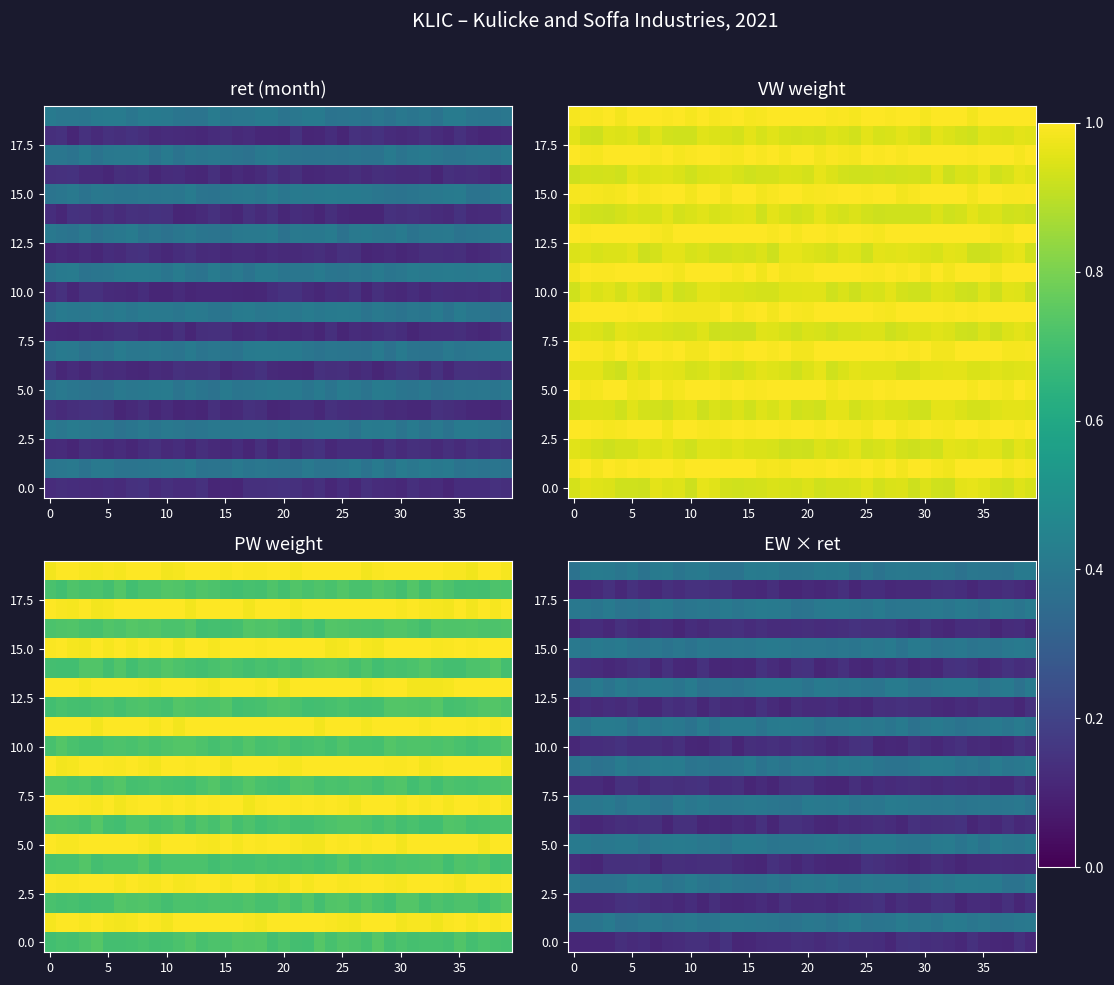

Reading left to right, extract all data points from this chart.

row_0: 0.1	0.1	0.1	0.1	0.1	0.1	0.1	0.1	0.1	0.1	0.1	0.1	0.1	0.1	0.1	0.1	0.1	0.1	0.1	0.1	0.1	0.1	0.1	0.1	0.1	0.1	0.1	0.1	0.1	0.1	0.1	0.1	0.1	0.1	0.1	0.1	0.1	0.1	0.1	0.1
row_1: 0.4	0.4	0.4	0.4	0.4	0.4	0.4	0.4	0.4	0.4	0.4	0.4	0.4	0.4	0.4	0.4	0.4	0.4	0.4	0.4	0.4	0.4	0.4	0.4	0.4	0.4	0.4	0.4	0.4	0.4	0.4	0.4	0.4	0.4	0.4	0.4	0.4	0.4	0.4	0.4
row_2: 0.1	0.1	0.1	0.1	0.1	0.1	0.1	0.1	0.1	0.1	0.1	0.1	0.1	0.1	0.1	0.1	0.1	0.1	0.1	0.1	0.1	0.1	0.1	0.1	0.1	0.1	0.1	0.1	0.1	0.1	0.1	0.1	0.1	0.1	0.1	0.1	0.1	0.1	0.1	0.1
row_3: 0.4	0.4	0.4	0.4	0.4	0.4	0.4	0.4	0.4	0.4	0.4	0.4	0.4	0.4	0.4	0.4	0.4	0.4	0.4	0.4	0.4	0.4	0.4	0.4	0.4	0.4	0.4	0.4	0.4	0.4	0.4	0.4	0.4	0.4	0.4	0.4	0.4	0.4	0.4	0.4
row_4: 0.1	0.1	0.1	0.1	0.1	0.1	0.1	0.1	0.1	0.1	0.1	0.1	0.1	0.1	0.1	0.1	0.1	0.1	0.1	0.1	0.1	0.1	0.1	0.1	0.1	0.1	0.1	0.1	0.1	0.1	0.1	0.1	0.1	0.1	0.1	0.1	0.1	0.1	0.1	0.1
row_5: 0.4	0.4	0.4	0.4	0.4	0.4	0.4	0.4	0.4	0.4	0.4	0.4	0.4	0.4	0.4	0.4	0.4	0.4	0.4	0.4	0.4	0.4	0.4	0.4	0.4	0.4	0.4	0.4	0.4	0.4	0.4	0.4	0.4	0.4	0.4	0.4	0.4	0.4	0.4	0.4
row_6: 0.1	0.1	0.1	0.1	0.1	0.1	0.1	0.1	0.1	0.1	0.1	0.1	0.1	0.1	0.1	0.1	0.1	0.1	0.1	0.1	0.1	0.1	0.1	0.1	0.1	0.1	0.1	0.1	0.1	0.1	0.1	0.1	0.1	0.1	0.1	0.1	0.1	0.1	0.1	0.1
row_7: 0.4	0.4	0.4	0.4	0.4	0.4	0.4	0.4	0.4	0.4	0.4	0.4	0.4	0.4	0.4	0.4	0.4	0.4	0.4	0.4	0.4	0.4	0.4	0.4	0.4	0.4	0.4	0.4	0.4	0.4	0.4	0.4	0.4	0.4	0.4	0.4	0.4	0.4	0.4	0.4
row_8: 0.1	0.1	0.1	0.1	0.1	0.1	0.1	0.1	0.1	0.1	0.1	0.1	0.1	0.1	0.1	0.1	0.1	0.1	0.1	0.1	0.1	0.1	0.1	0.1	0.1	0.1	0.1	0.1	0.1	0.1	0.1	0.1	0.1	0.1	0.1	0.1	0.1	0.1	0.1	0.1
row_9: 0.4	0.4	0.4	0.4	0.4	0.4	0.4	0.4	0.4	0.4	0.4	0.4	0.4	0.4	0.4	0.4	0.4	0.4	0.4	0.4	0.4	0.4	0.4	0.4	0.4	0.4	0.4	0.4	0.4	0.4	0.4	0.4	0.4	0.4	0.4	0.4	0.4	0.4	0.4	0.4
row_10: 0.1	0.1	0.1	0.1	0.1	0.1	0.1	0.1	0.1	0.1	0.1	0.1	0.1	0.1	0.1	0.1	0.1	0.1	0.1	0.1	0.1	0.1	0.1	0.1	0.1	0.1	0.1	0.1	0.1	0.1	0.1	0.1	0.1	0.1	0.1	0.1	0.1	0.1	0.1	0.1
row_11: 0.4	0.4	0.4	0.4	0.4	0.4	0.4	0.4	0.4	0.4	0.4	0.4	0.4	0.4	0.4	0.4	0.4	0.4	0.4	0.4	0.4	0.4	0.4	0.4	0.4	0.4	0.4	0.4	0.4	0.4	0.4	0.4	0.4	0.4	0.4	0.4	0.4	0.4	0.4	0.4
row_12: 0.1	0.1	0.1	0.1	0.1	0.1	0.1	0.1	0.1	0.1	0.1	0.1	0.1	0.1	0.1	0.1	0.1	0.1	0.1	0.1	0.1	0.1	0.1	0.1	0.1	0.1	0.1	0.1	0.1	0.1	0.1	0.1	0.1	0.1	0.1	0.1	0.1	0.1	0.1	0.1
row_13: 0.4	0.4	0.4	0.4	0.4	0.4	0.4	0.4	0.4	0.4	0.4	0.4	0.4	0.4	0.4	0.4	0.4	0.4	0.4	0.4	0.4	0.4	0.4	0.4	0.4	0.4	0.4	0.4	0.4	0.4	0.4	0.4	0.4	0.4	0.4	0.4	0.4	0.4	0.4	0.4
row_14: 0.1	0.1	0.1	0.1	0.1	0.1	0.1	0.1	0.1	0.1	0.1	0.1	0.1	0.1	0.1	0.1	0.1	0.1	0.1	0.1	0.1	0.1	0.1	0.1	0.1	0.1	0.1	0.1	0.1	0.1	0.1	0.1	0.1	0.1	0.1	0.1	0.1	0.1	0.1	0.1
row_15: 0.4	0.4	0.4	0.4	0.4	0.4	0.4	0.4	0.4	0.4	0.4	0.4	0.4	0.4	0.4	0.4	0.4	0.4	0.4	0.4	0.4	0.4	0.4	0.4	0.4	0.4	0.4	0.4	0.4	0.4	0.4	0.4	0.4	0.4	0.4	0.4	0.4	0.4	0.4	0.4
row_16: 0.1	0.1	0.1	0.1	0.1	0.1	0.1	0.1	0.1	0.1	0.1	0.1	0.1	0.1	0.1	0.1	0.1	0.1	0.1	0.1	0.1	0.1	0.1	0.1	0.1	0.1	0.1	0.1	0.1	0.1	0.1	0.1	0.1	0.1	0.1	0.1	0.1	0.1	0.1	0.1
row_17: 0.4	0.4	0.4	0.4	0.4	0.4	0.4	0.4	0.4	0.4	0.4	0.4	0.4	0.4	0.4	0.4	0.4	0.4	0.4	0.4	0.4	0.4	0.4	0.4	0.4	0.4	0.4	0.4	0.4	0.4	0.4	0.4	0.4	0.4	0.4	0.4	0.4	0.4	0.4	0.4
row_18: 0.1	0.1	0.1	0.1	0.1	0.1	0.1	0.1	0.1	0.1	0.1	0.1	0.1	0.1	0.1	0.1	0.1	0.1	0.1	0.1	0.1	0.1	0.1	0.1	0.1	0.1	0.1	0.1	0.1	0.1	0.1	0.1	0.1	0.1	0.1	0.1	0.1	0.1	0.1	0.1
row_19: 0.4	0.4	0.4	0.4	0.4	0.4	0.4	0.4	0.4	0.4	0.4	0.4	0.4	0.4	0.4	0.4	0.4	0.4	0.4	0.4	0.4	0.4	0.4	0.4	0.4	0.4	0.4	0.4	0.4	0.4	0.4	0.4	0.4	0.4	0.4	0.4	0.4	0.4	0.4	0.4